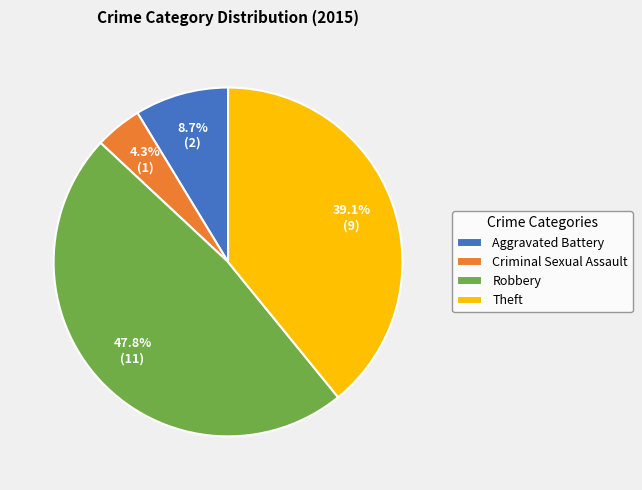

How many slices are in this pie chart?

4